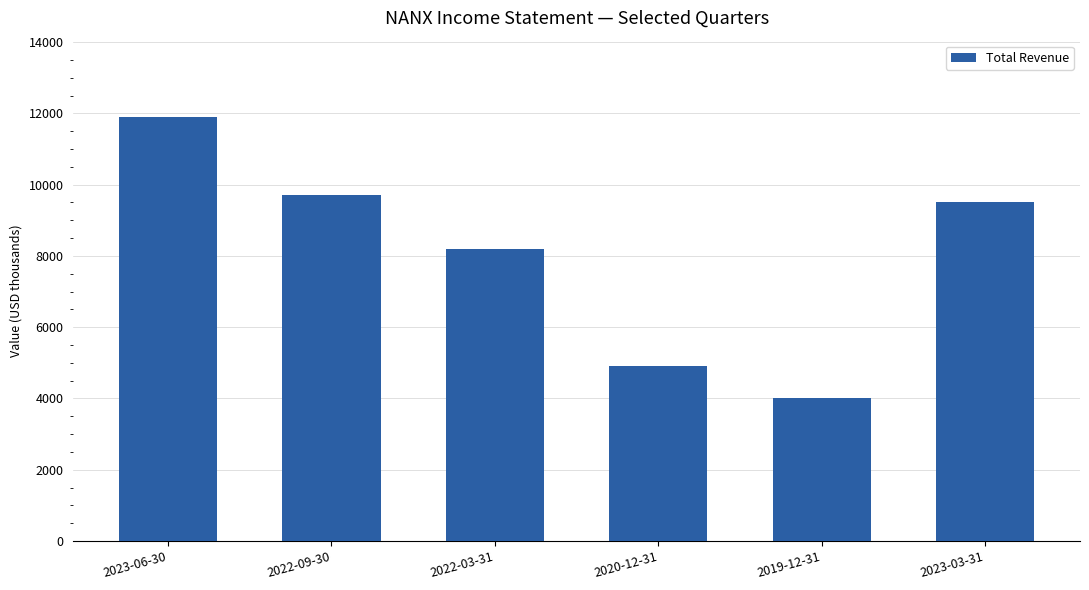

Which label corresponds to the smallest value in the chart?

2019-12-31